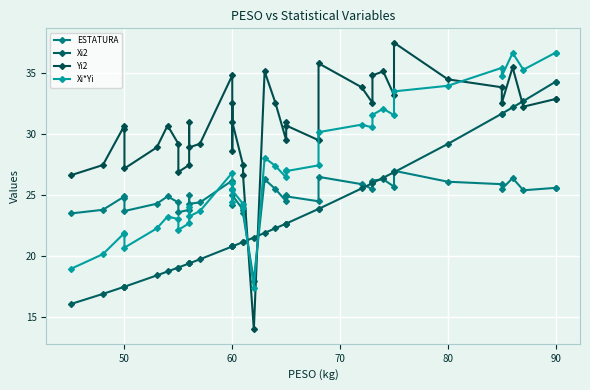

Which series has the largest total across all categories?

Yi2